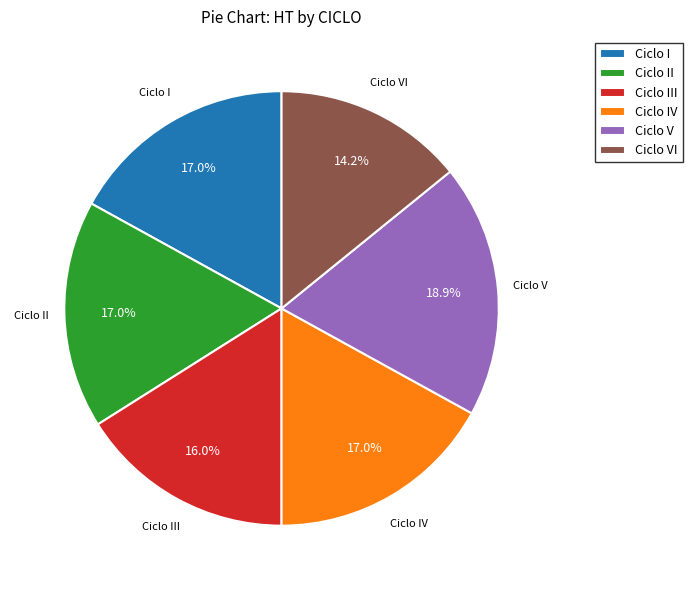

Approximately how many times larger is the value at Ciclo I compared to Ciclo II?

1.0